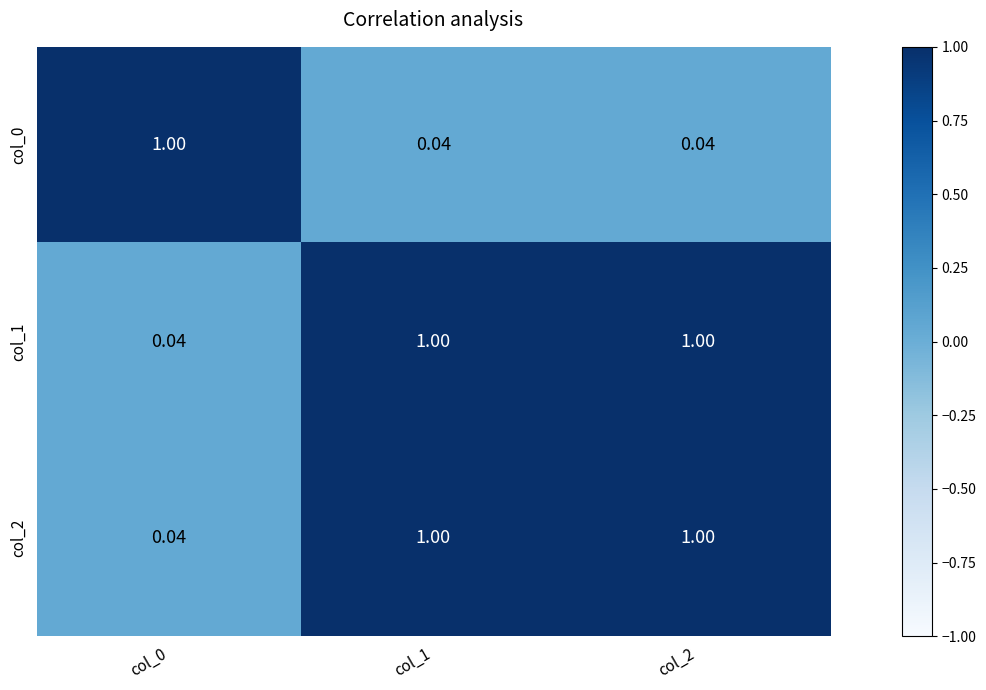

At how many categories does at least one series exceed 0?

3